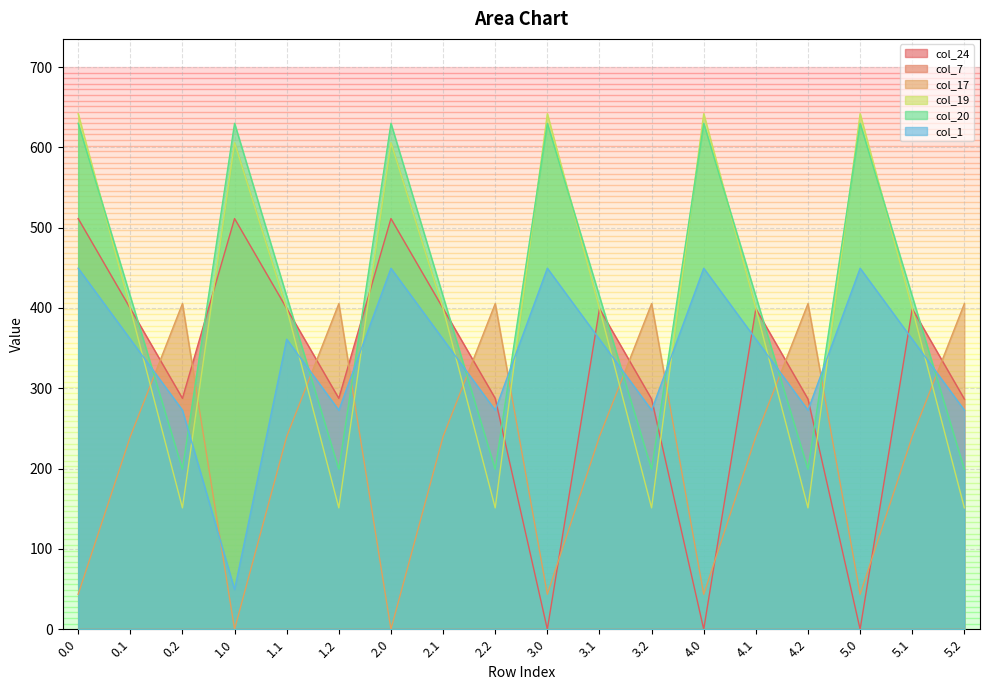

At which category does col_1 reach its first local valley?

1.0